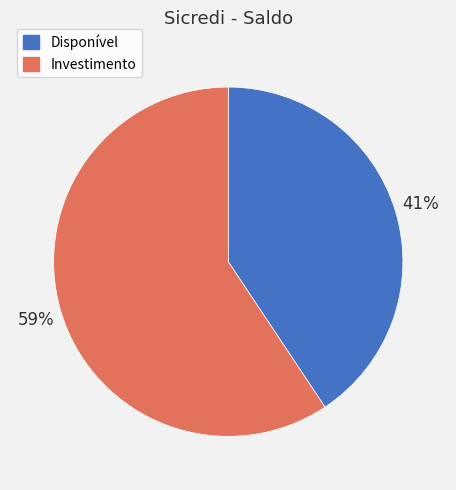

To the nearest percent, what percentage of the pie is Investimento?

59%